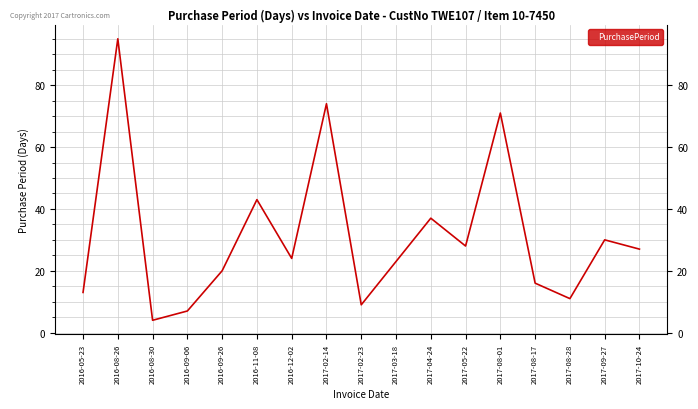

Reading right to left, extract all data points from this chart.

2017-10-24=27	2017-09-27=30	2017-08-28=11	2017-08-17=16	2017-08-01=71	2017-05-22=28	2017-04-24=37	2017-03-18=23	2017-02-23=9	2017-02-14=74	2016-12-02=24	2016-11-08=43	2016-09-26=20	2016-09-06=7	2016-08-30=4	2016-08-26=95	2016-05-23=13